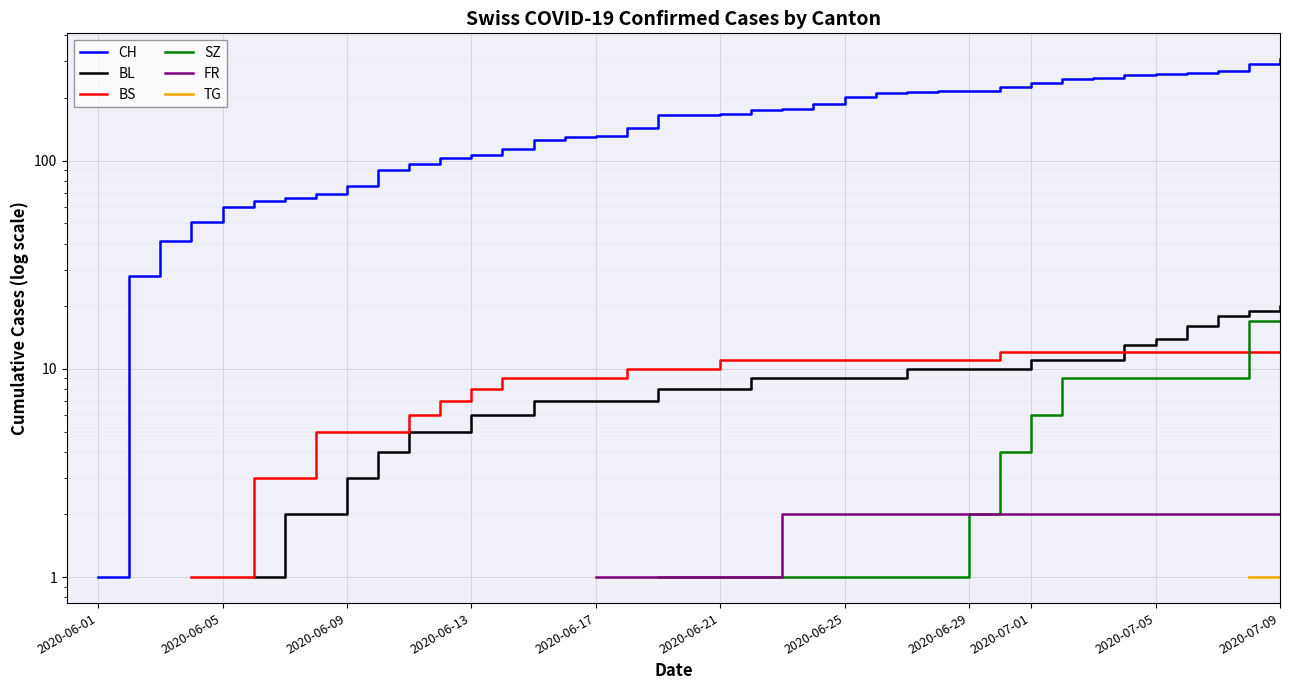

Does the chart display data point markers on the line(s)?

No